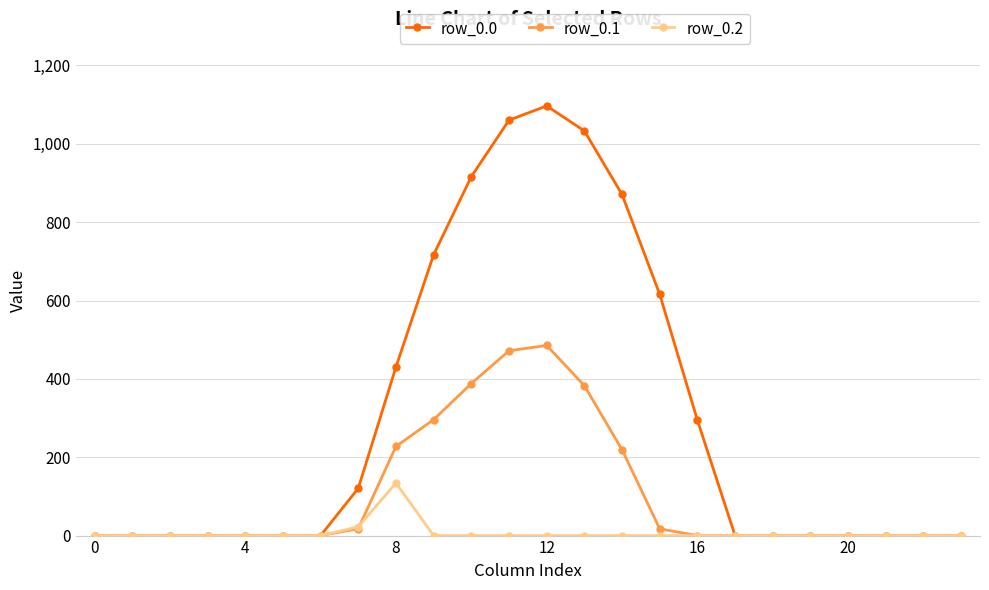

Does the chart display data point markers on the line(s)?

Yes